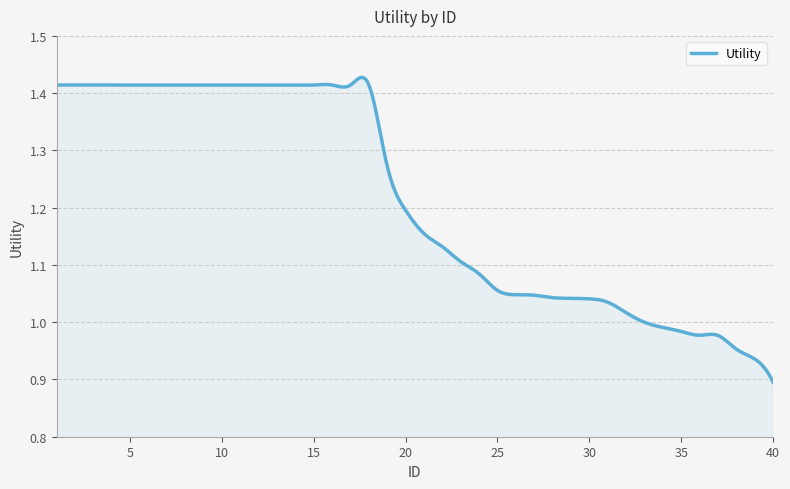

What is the difference between the maximum and minimum values?

0.5